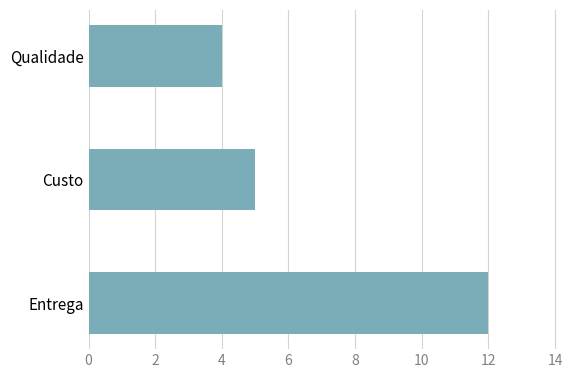

List the labels in order of value, smallest first.

Qualidade, Custo, Entrega